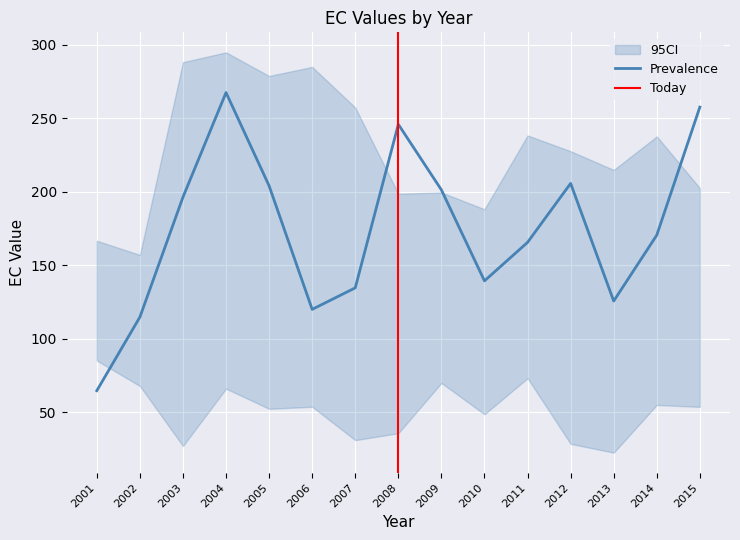

At how many categories does at least one series exceed 256?

6